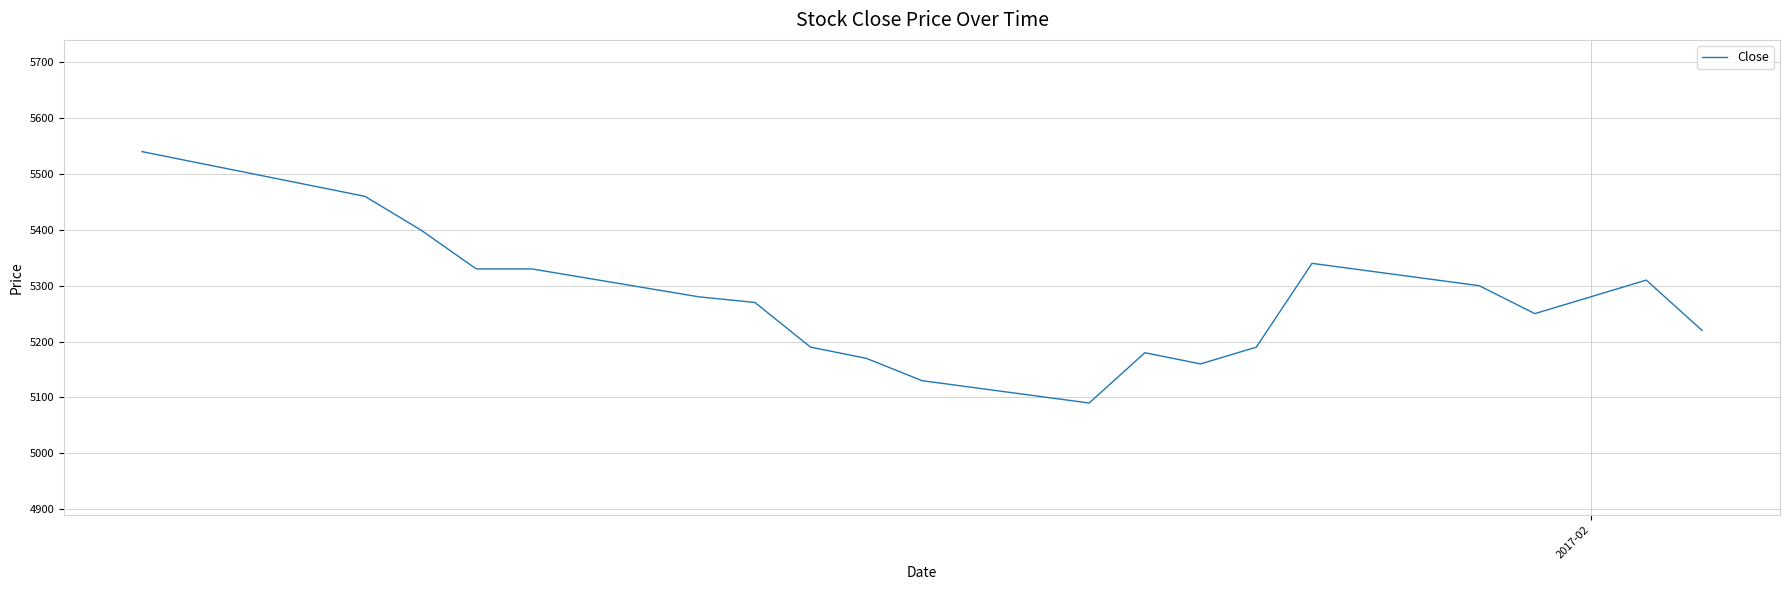

What is the difference between the maximum and minimum values?

450